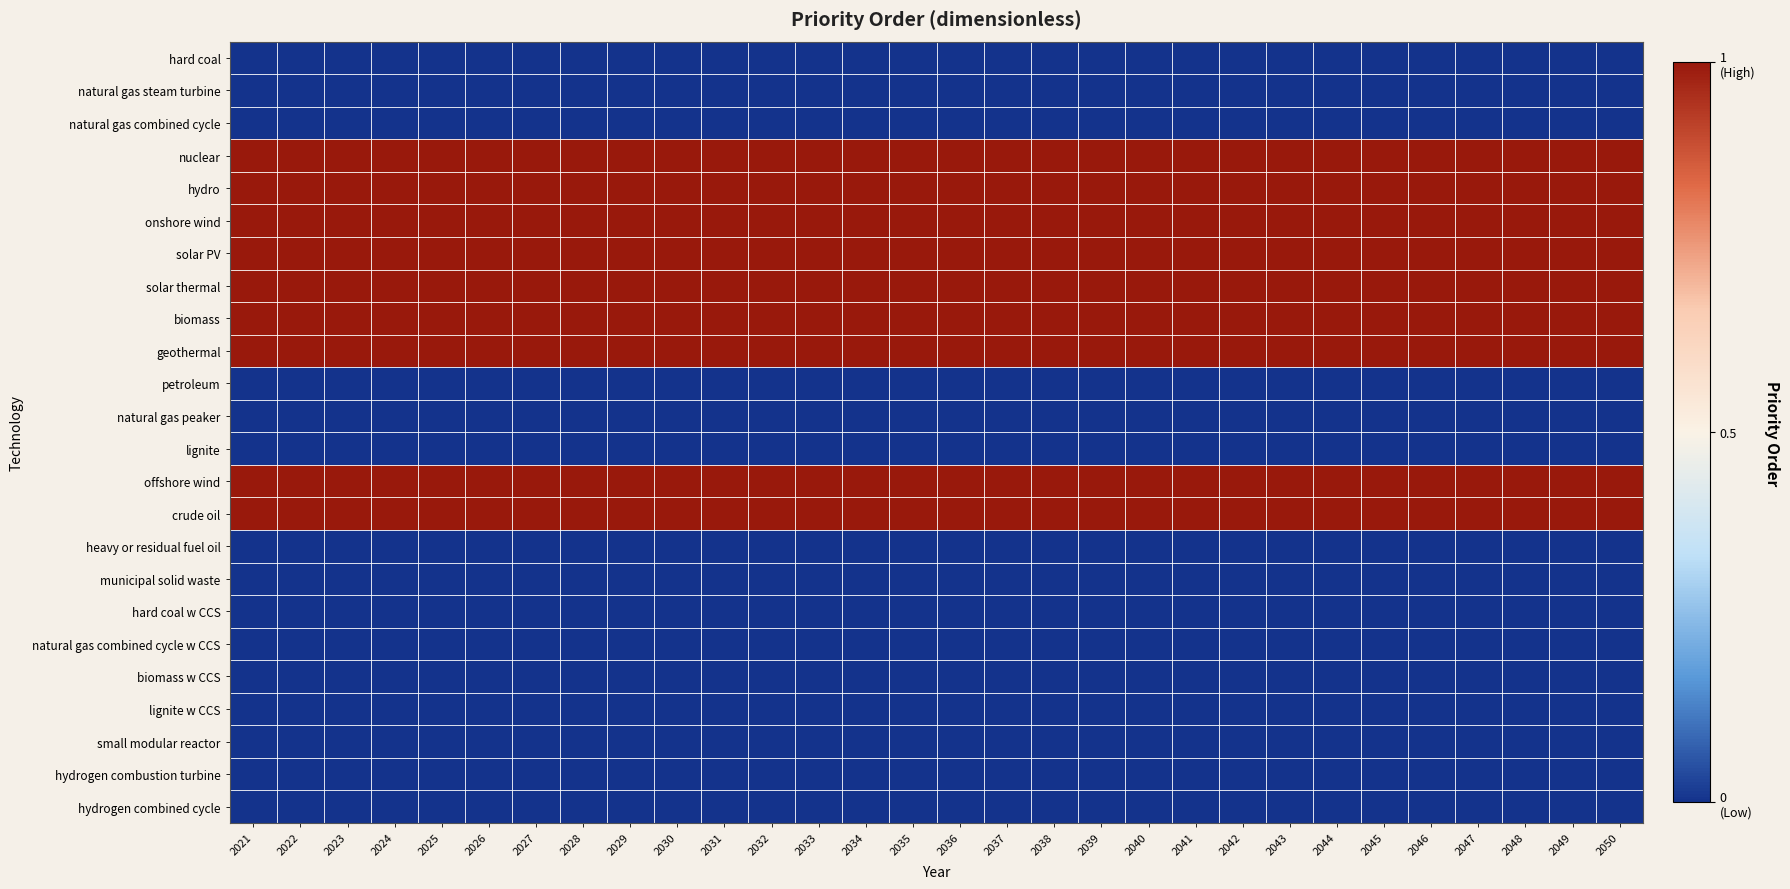

At 2043, list the series in order from largest to smallest.

nuclear, hydro, onshore wind, solar PV, solar thermal, biomass, geothermal, offshore wind, crude oil, hard coal, natural gas steam turbine, natural gas combined cycle, petroleum, natural gas peaker, lignite, heavy or residual fuel oil, municipal solid waste, hard coal w CCS, natural gas combined cycle w CCS, biomass w CCS, lignite w CCS, small modular reactor, hydrogen combustion turbine, hydrogen combined cycle